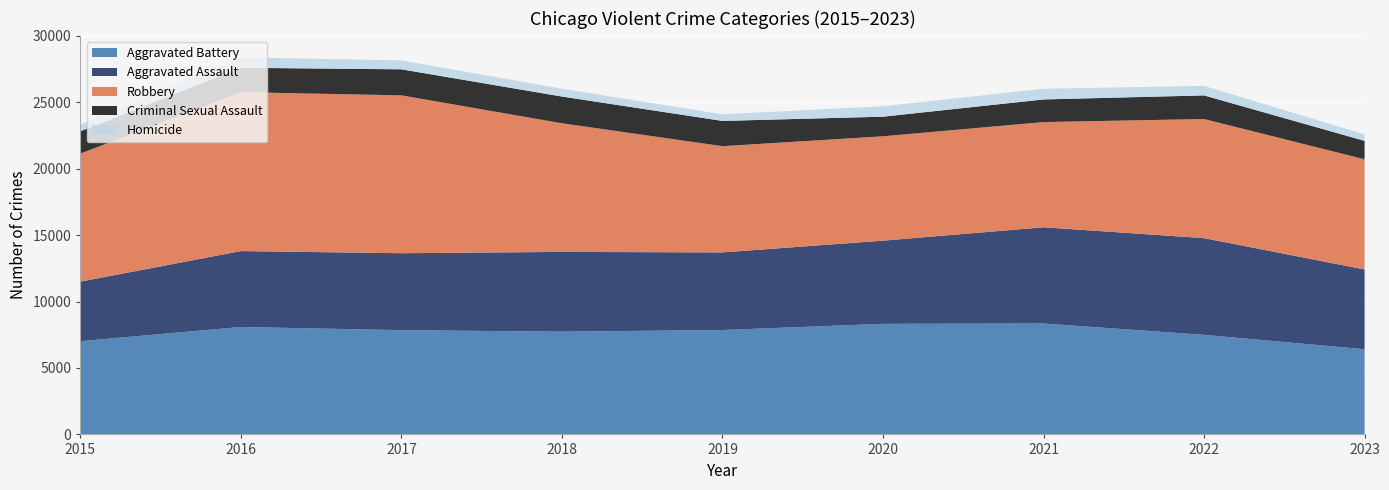

Reading left to right, list all the values displayed in this chart.

Aggravated Assault: 2015=4480	2016=5712	2017=5793	2018=6001	2019=5841	2020=6263	2021=7242	2022=7280	2023=6004
Aggravated Battery: 2015=7018	2016=8086	2017=7845	2018=7735	2019=7857	2020=8320	2021=8347	2022=7493	2023=6410
Criminal Sexual Assault: 2015=1683	2016=1836	2017=1960	2018=2011	2019=1901	2020=1475	2021=1703	2022=1777	2023=1386
Homicide: 2015=496	2016=786	2017=672	2018=589	2019=498	2020=787	2021=804	2022=719	2023=491
Robbery: 2015=9638	2016=11960	2017=11880	2018=9681	2019=7995	2020=7855	2021=7918	2022=8964	2023=8293